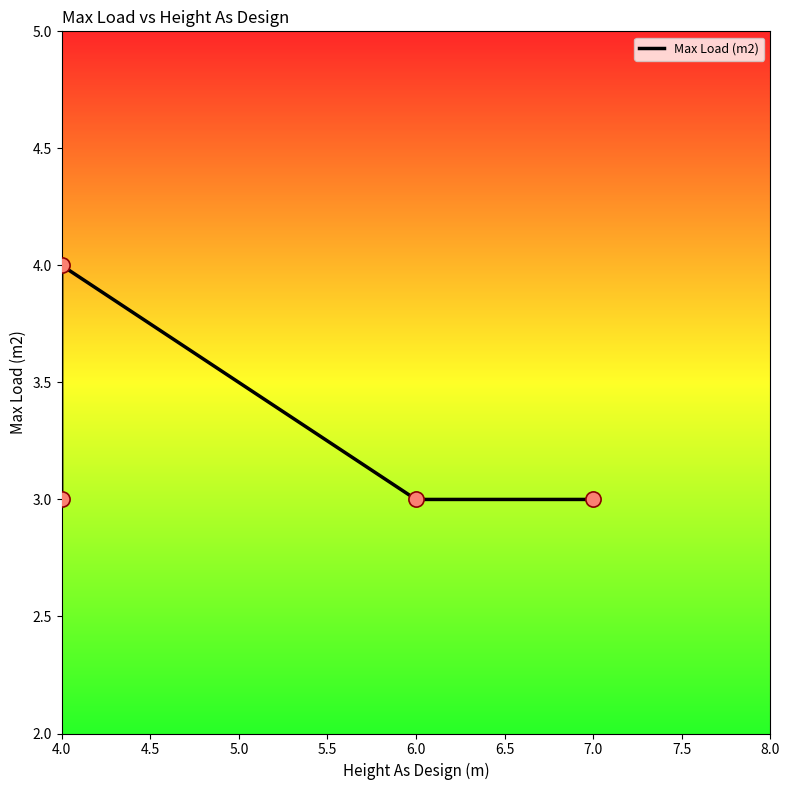

Between 6.0 and 4.0, which is larger?

6.0